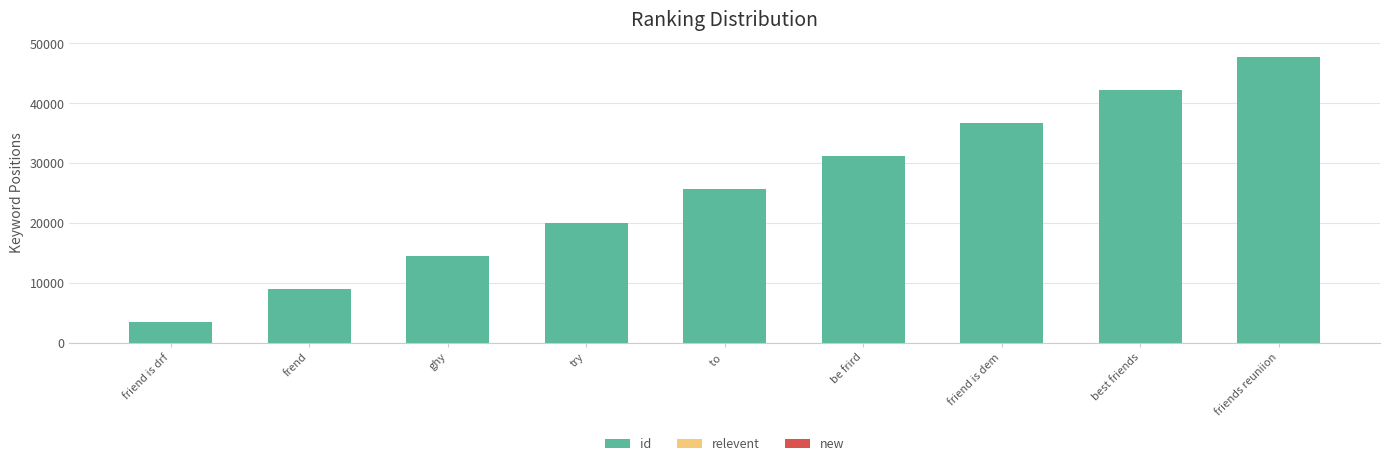

How many data points does each series have?

9